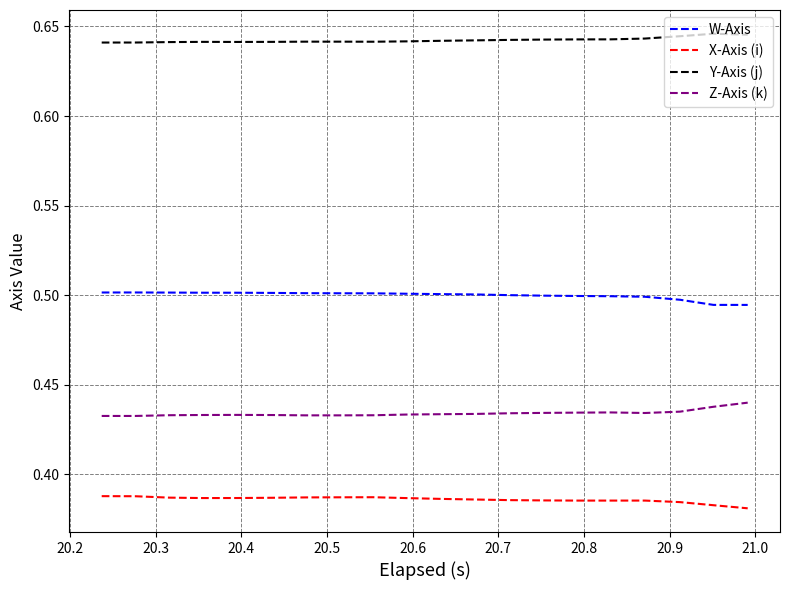

Which series has the largest total across all categories?

Y-Axis (j)